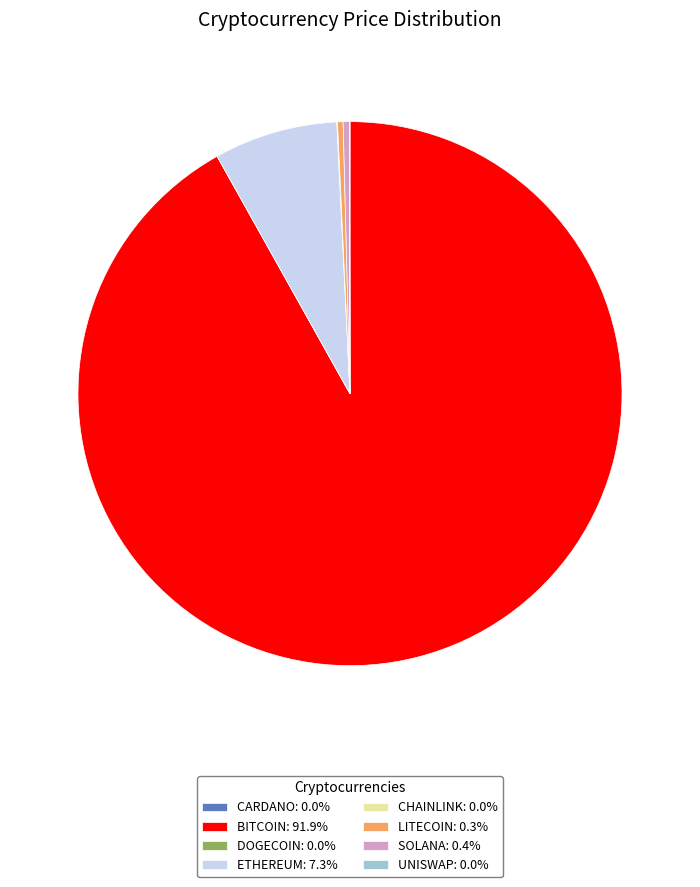

What is the ratio of the value at BITCOIN: 91.9% to the value at LITECOIN: 0.3%?

278.0